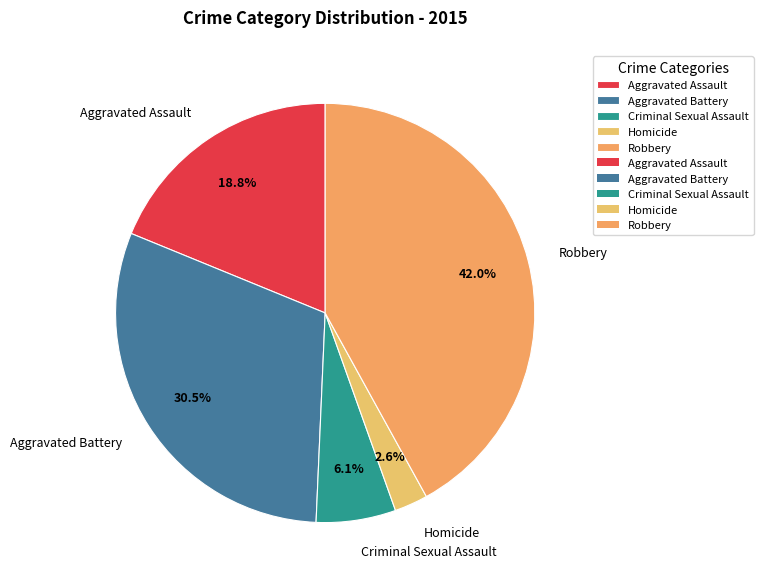

Which has a higher value, Robbery or Criminal Sexual Assault?

Robbery